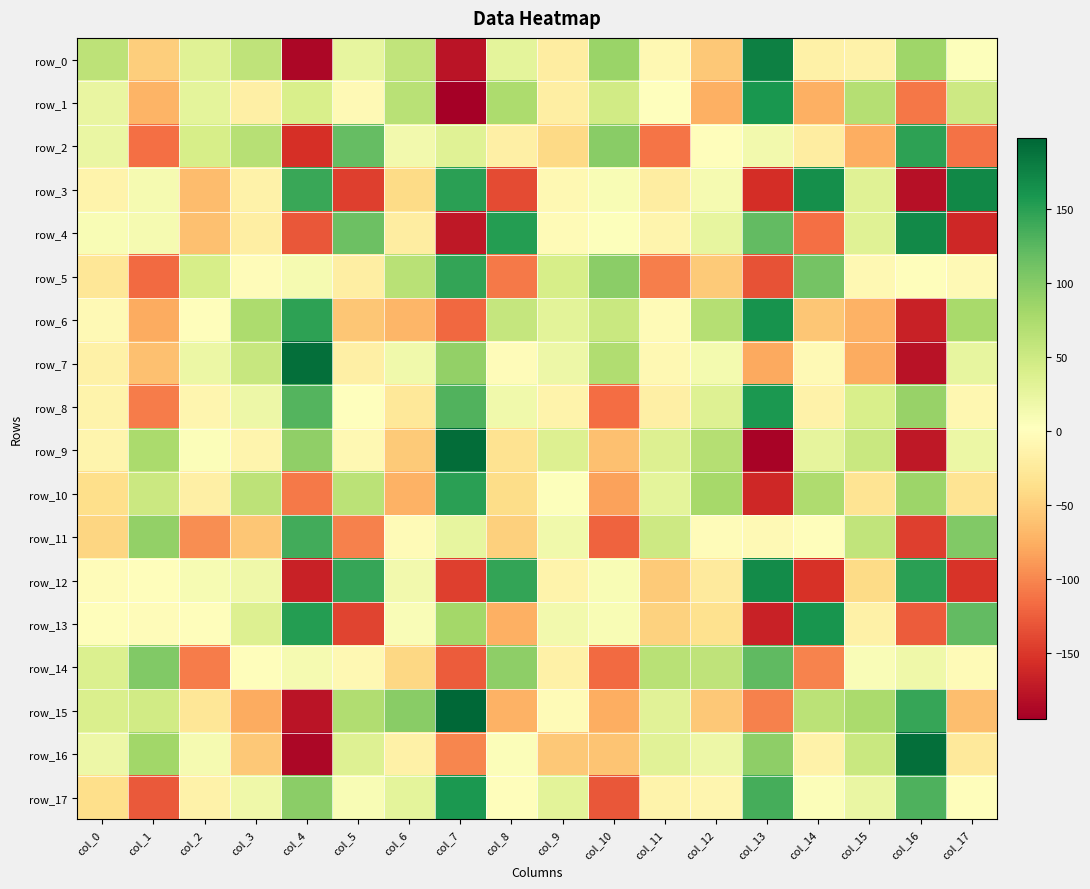

What is the difference between the highest and lowest values at col_9?

98.7